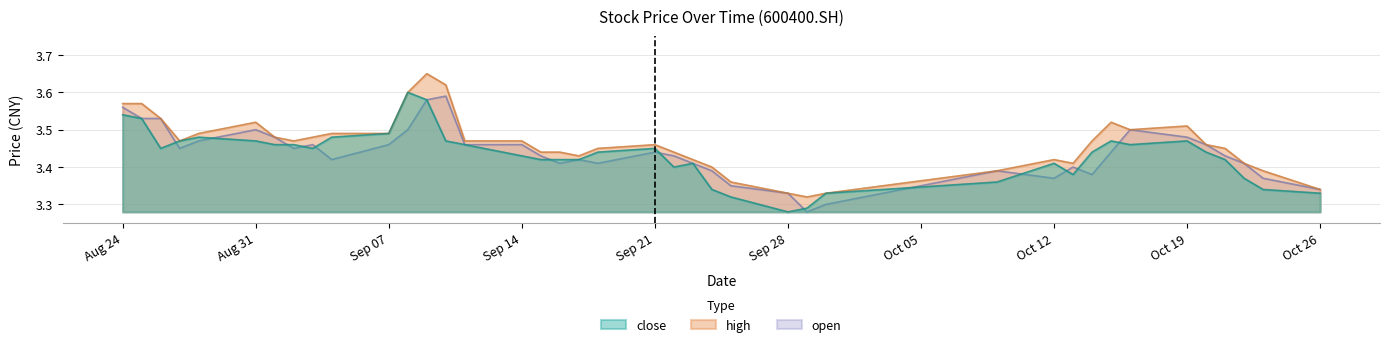

How many interior local peaks does the open series have?

8